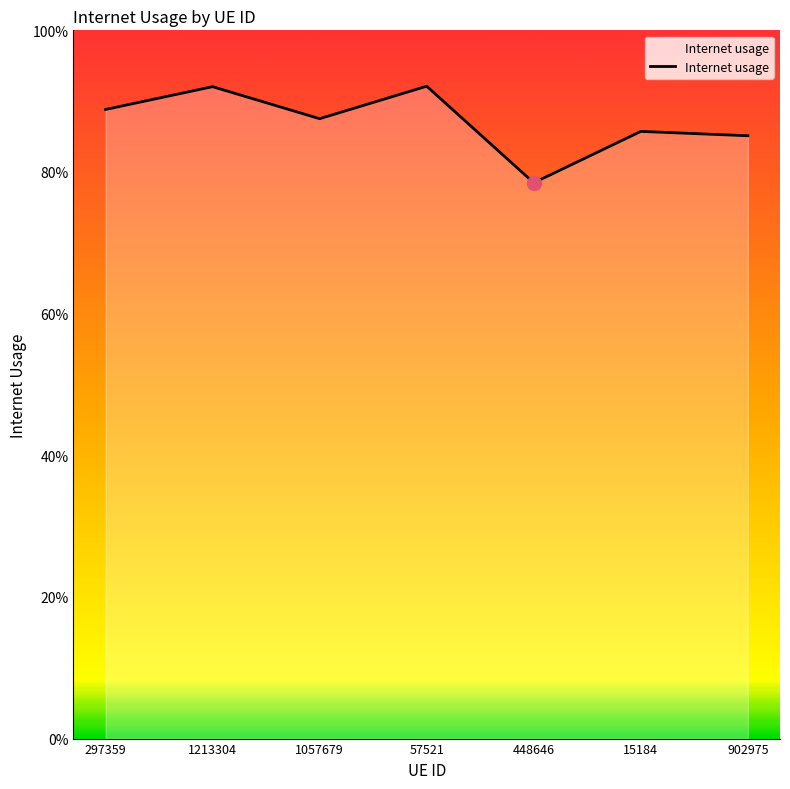

Is it true that the value at 902975 is 0.4?

False